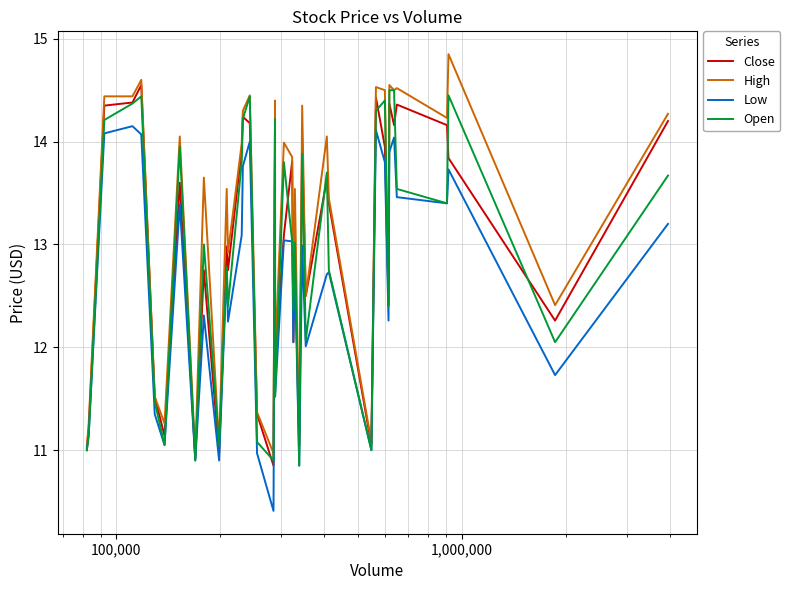

What is the average value of the High series?

13.2